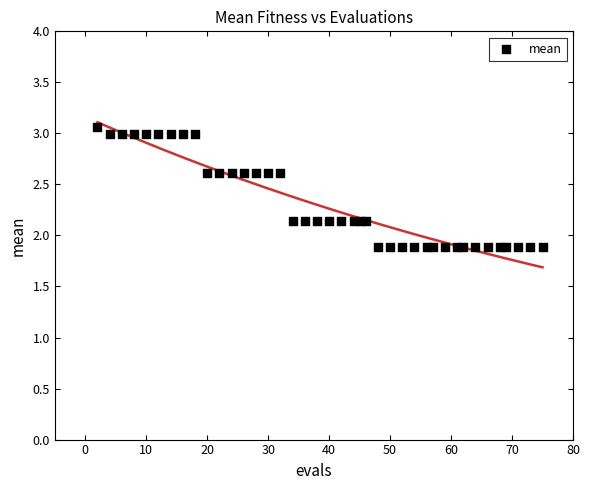

What is the range of X values (max minus min)?

73.0